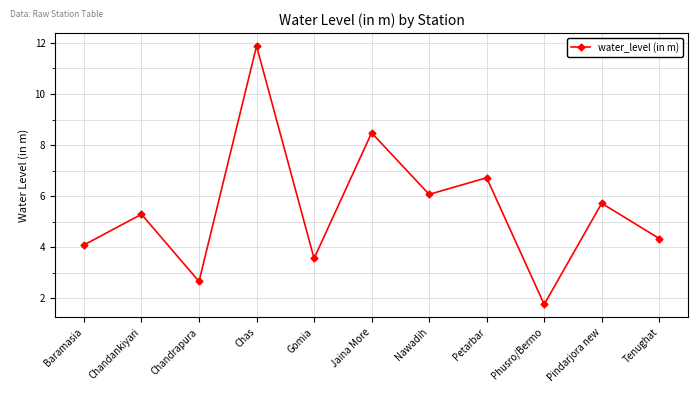

Approximately how many times larger is the value at Nawadih compared to Pindarjora new?

1.1